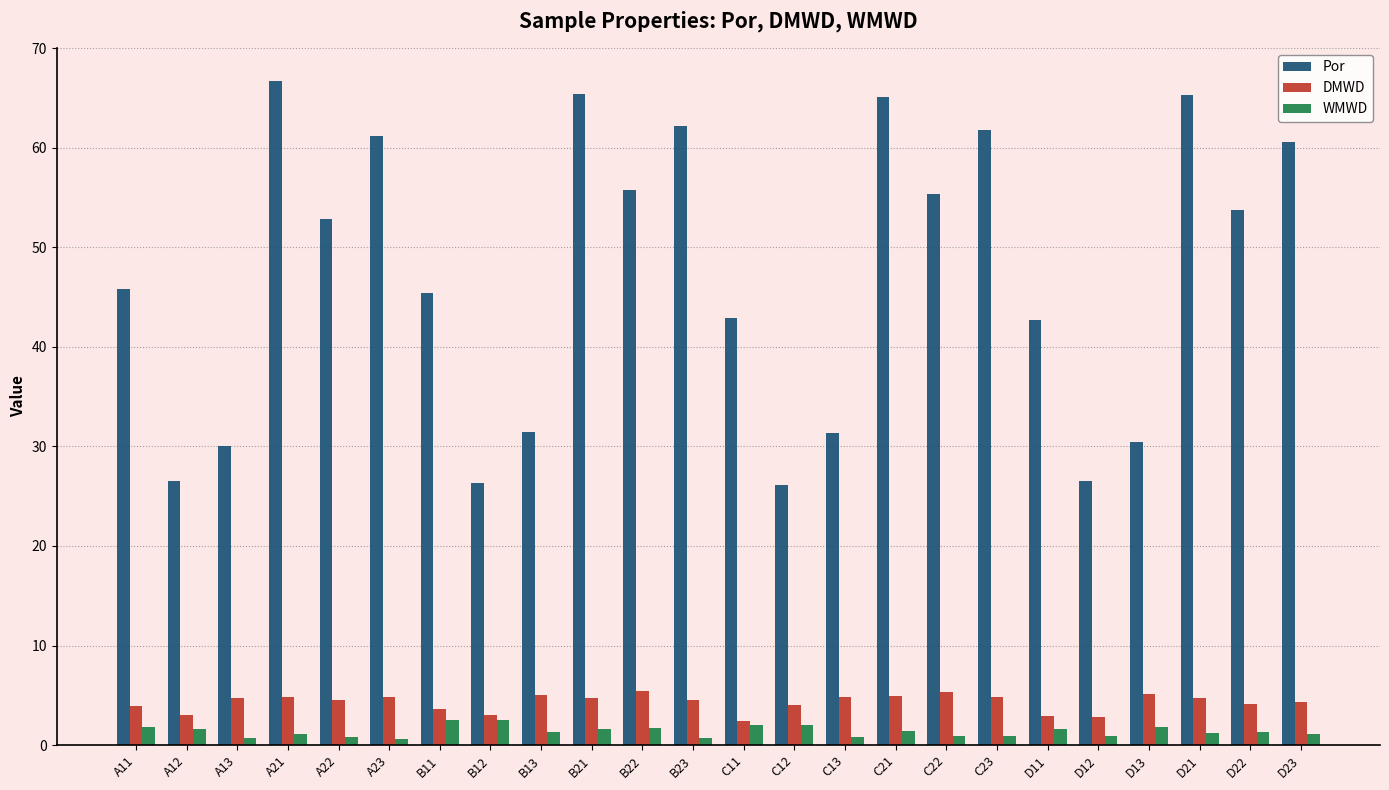

Which series changed the most between C11 and C22?

Por